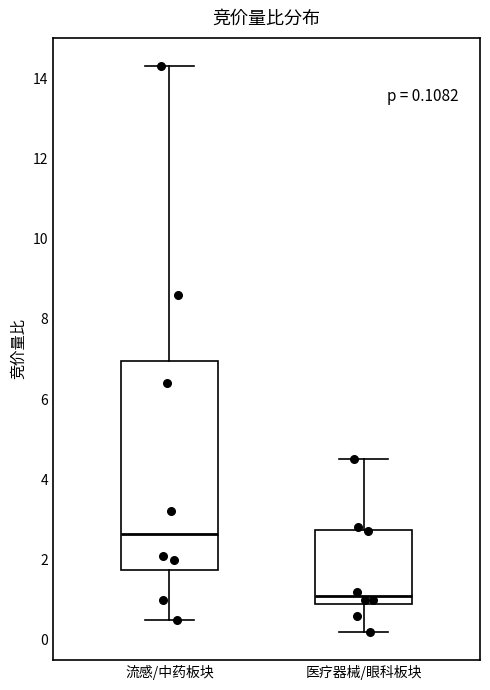

Which box has the highest median line?

流感/中药板块